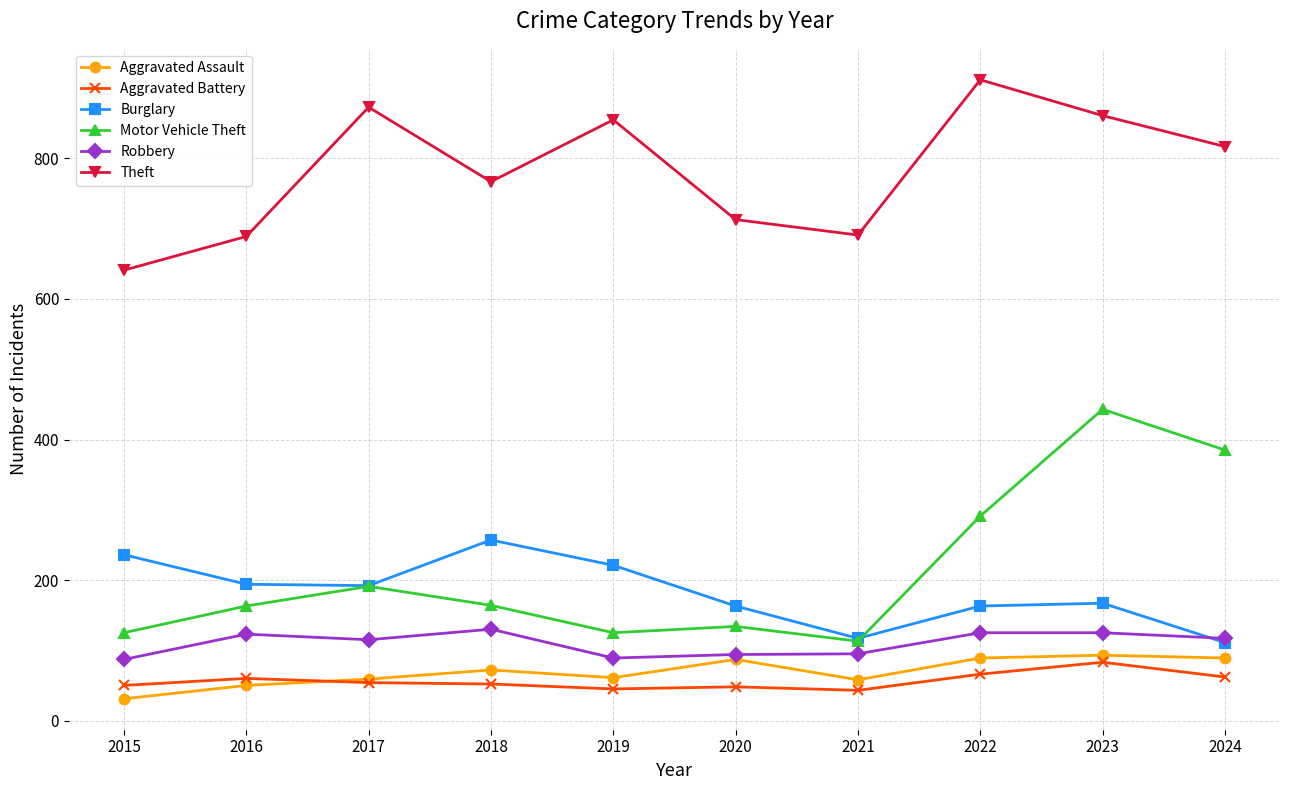

True or false: Robbery and Motor Vehicle Theft cross at least once.

False